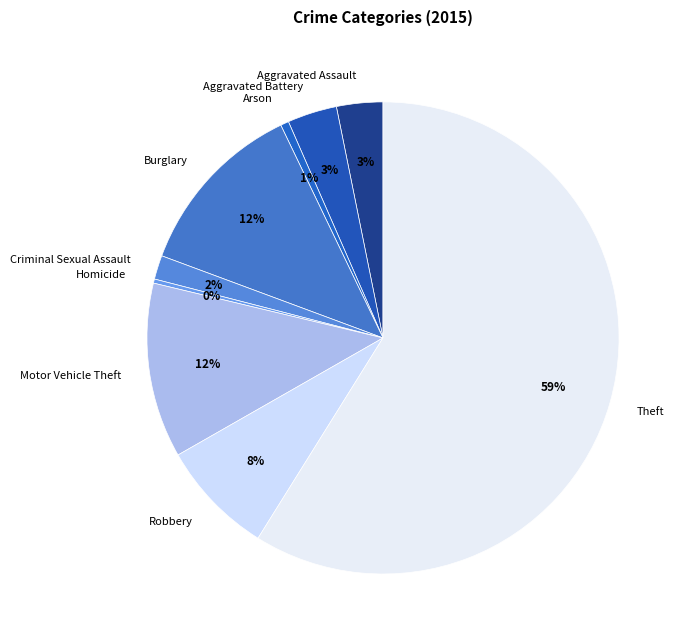

What is the largest slice in the pie chart?

Theft